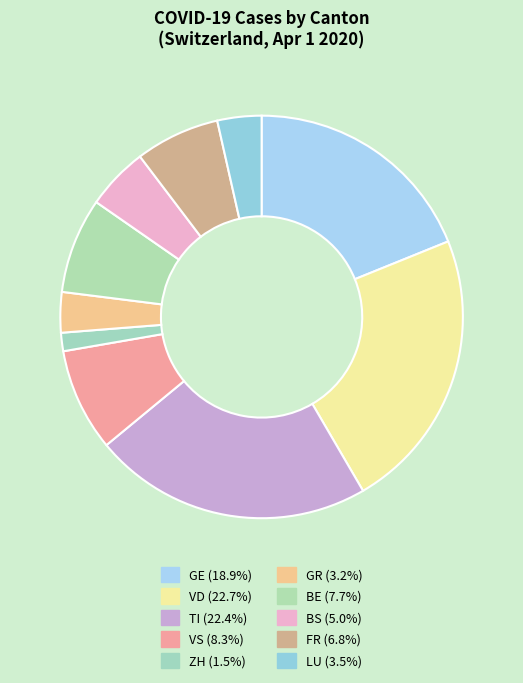

Is there a majority slice in this chart?

No